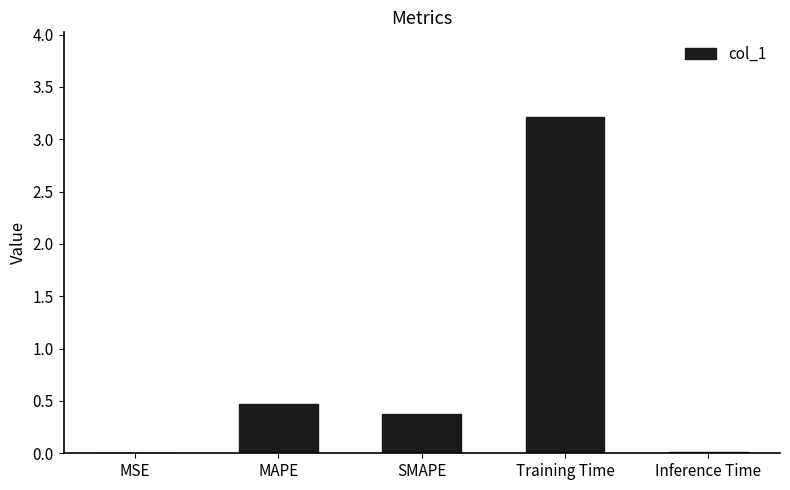

Read the value at SMAPE.

0.4